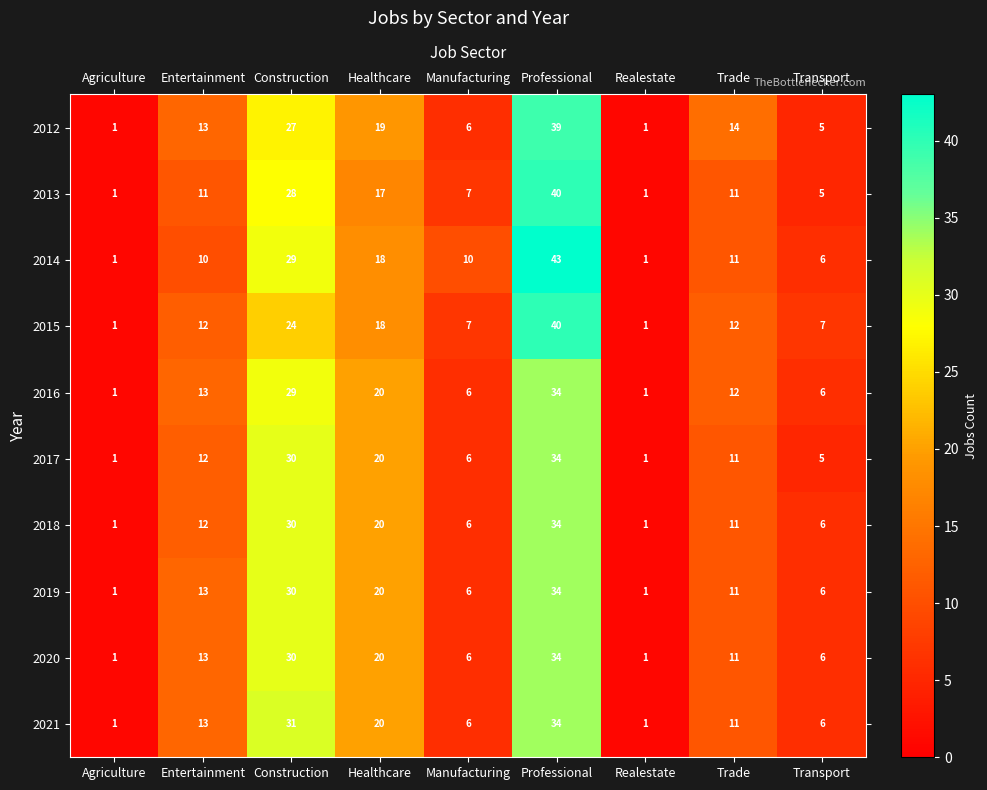

Which category has the highest value in the 2020 series?

Professional